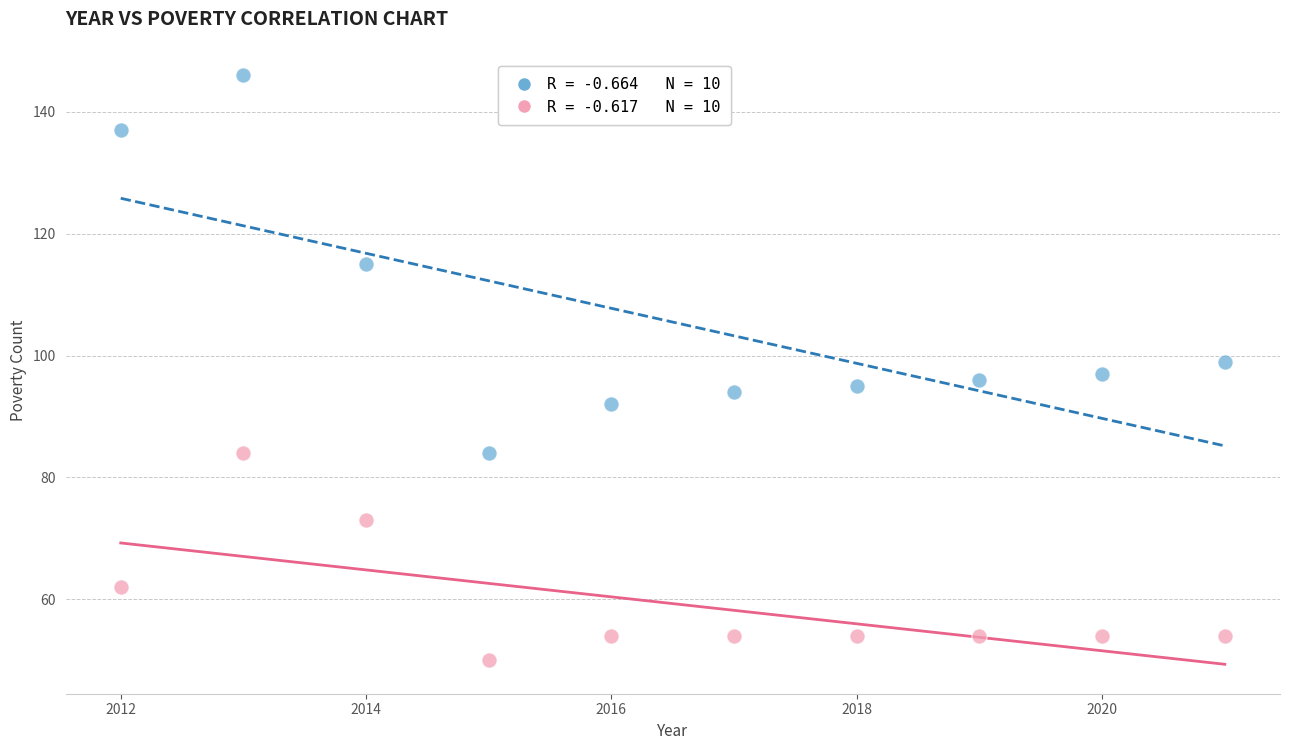

Across all data points, what is the range of Y values (max minus min)?

96